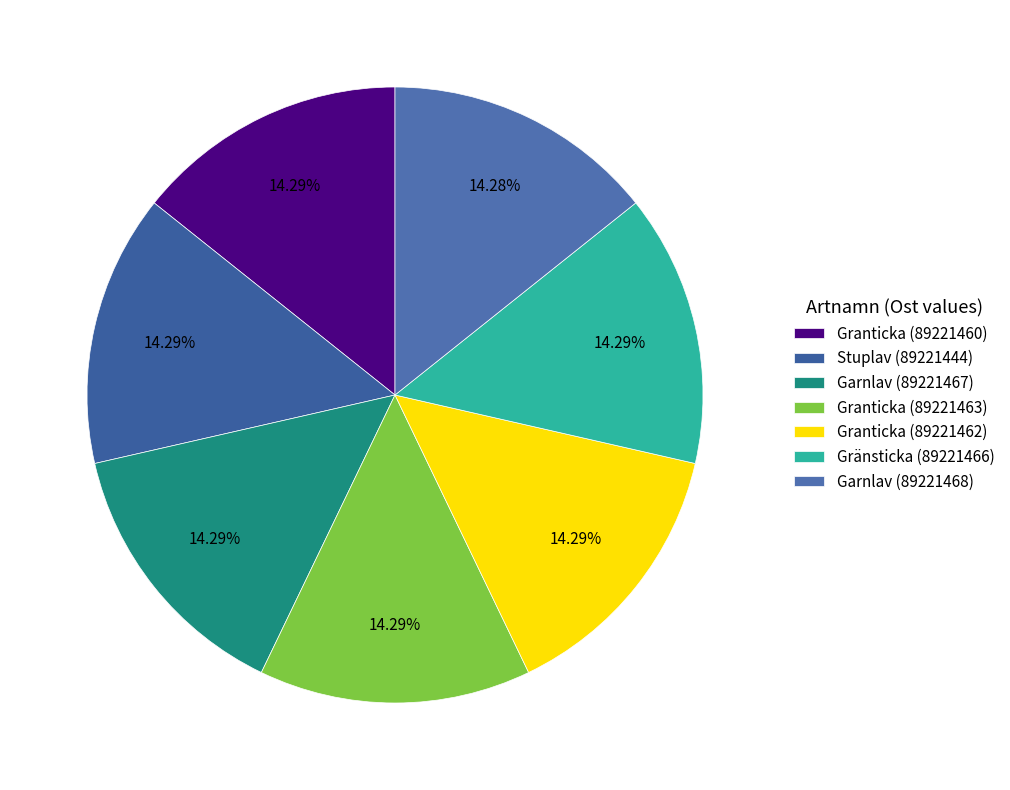

True or false: Garnlav (89221467) accounts for 14% of the total.

True